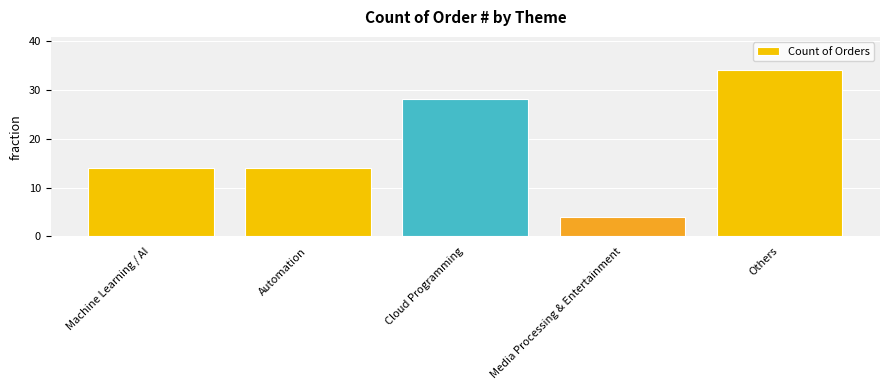

Which category has the highest value across all series?

Others